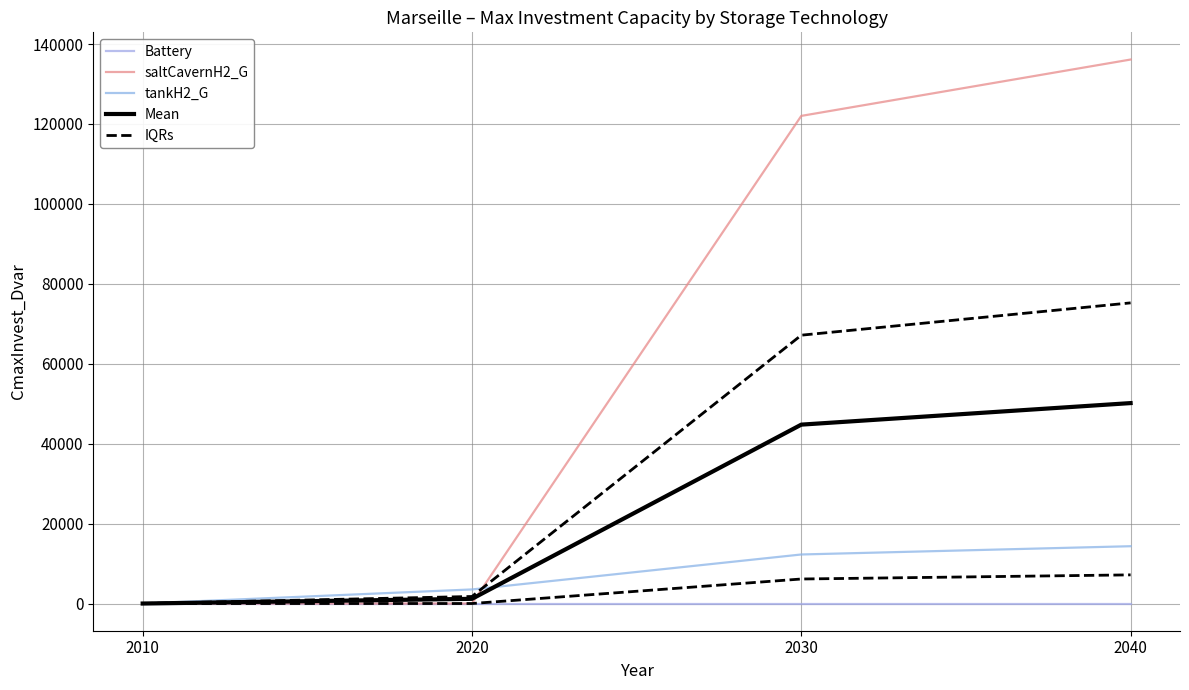

Is it true that Mean equals 50155.3 at 2040?

True